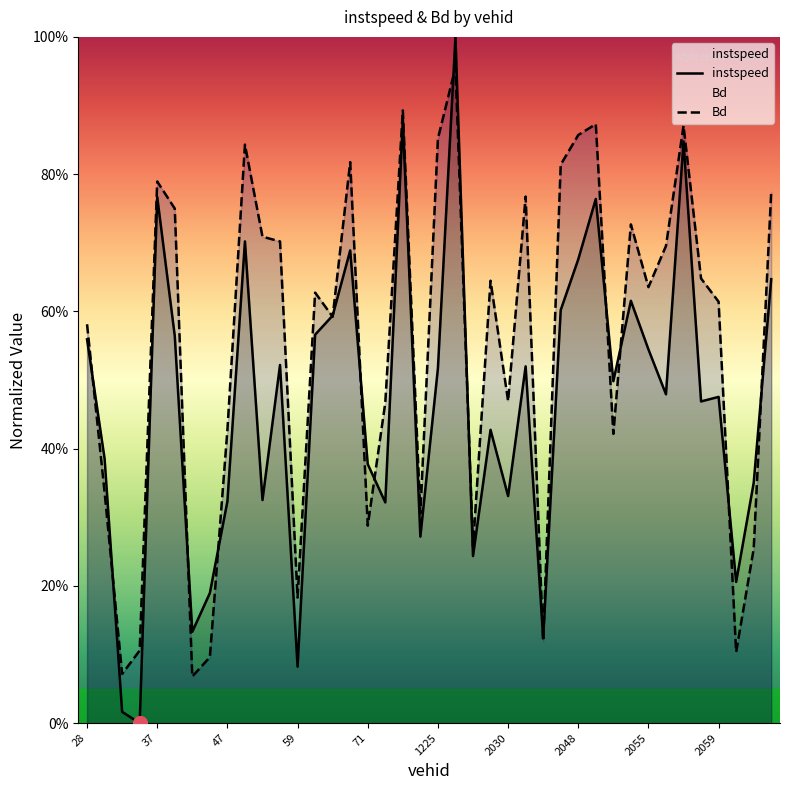

Which series has the widest spread of values?

instspeed